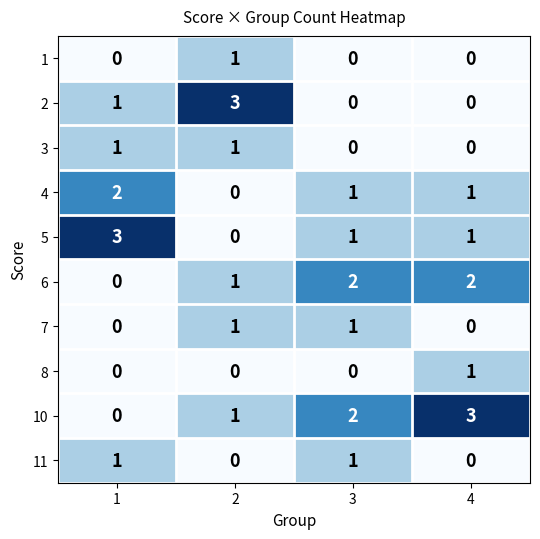

Between 1 and 2, which series saw the biggest shift?

5